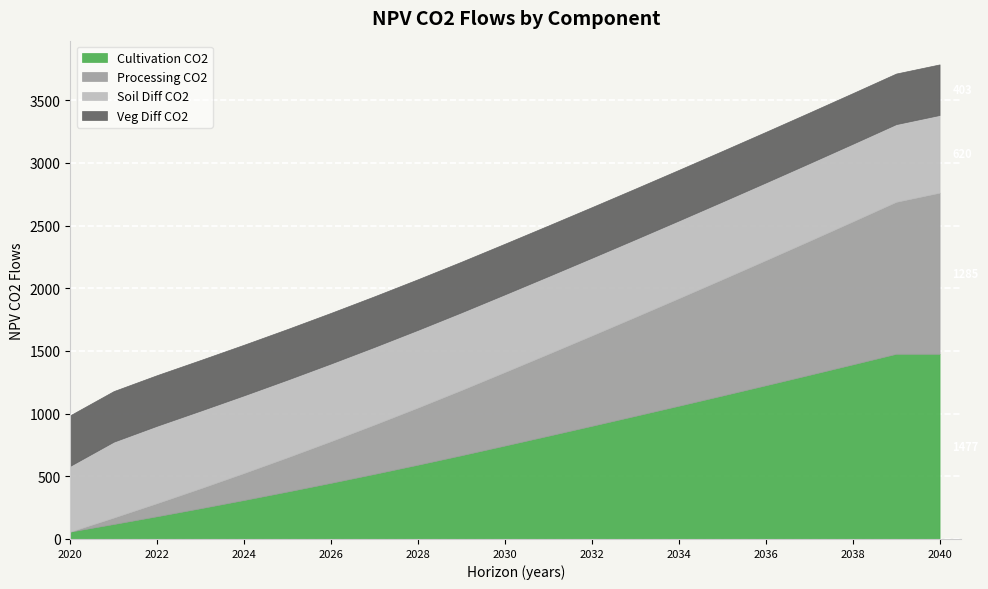

The Cultivation CO2 series shows 2417.5 at 2038. True or false?

False